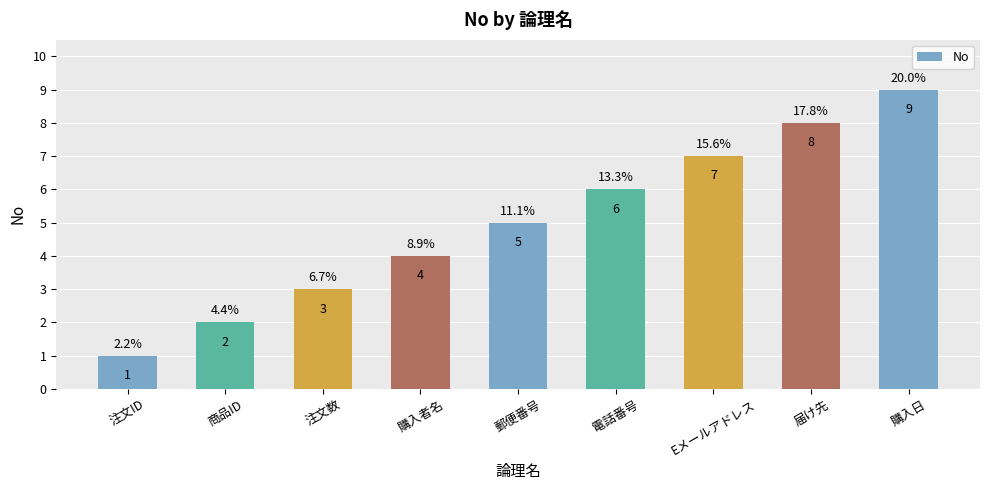

Rank the categories by value from lowest to highest.

注文ID, 商品ID, 注文数, 購入者名, 郵便番号, 電話番号, Eメールアドレス, 届け先, 購入日